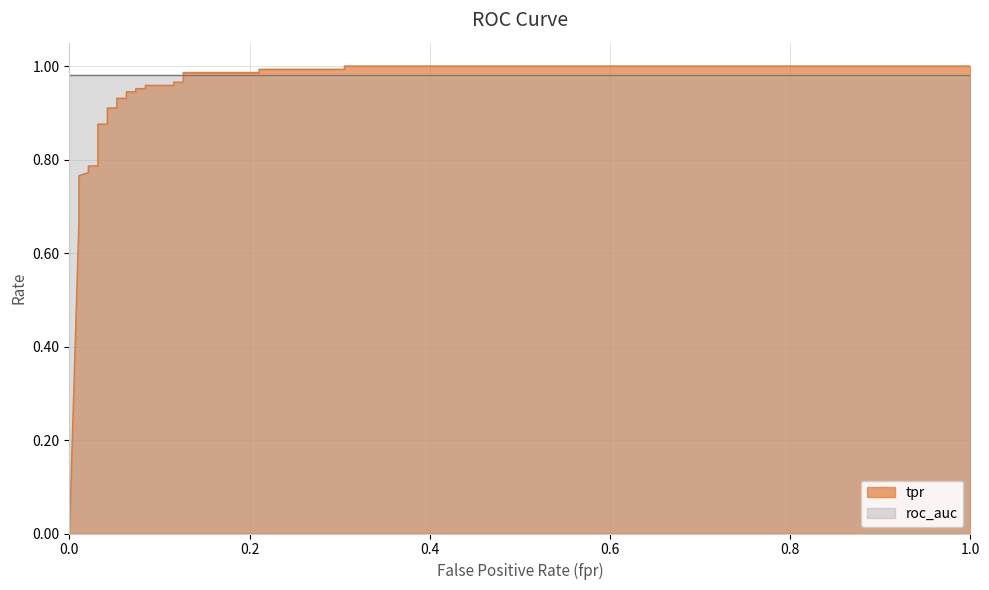

What is the value of the 26th point from the left?

1.0